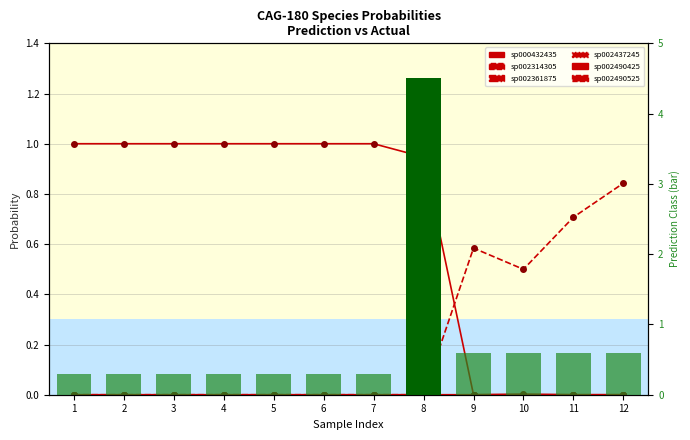

At how many categories does at least one series exceed 0?

12